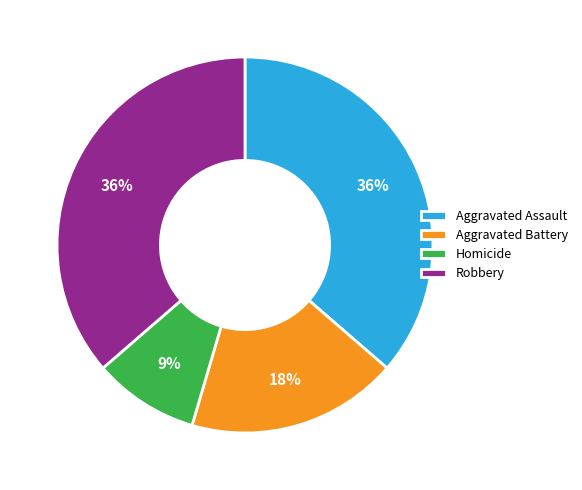

What is the ratio of the value at Aggravated Assault to the value at Homicide?

4.0